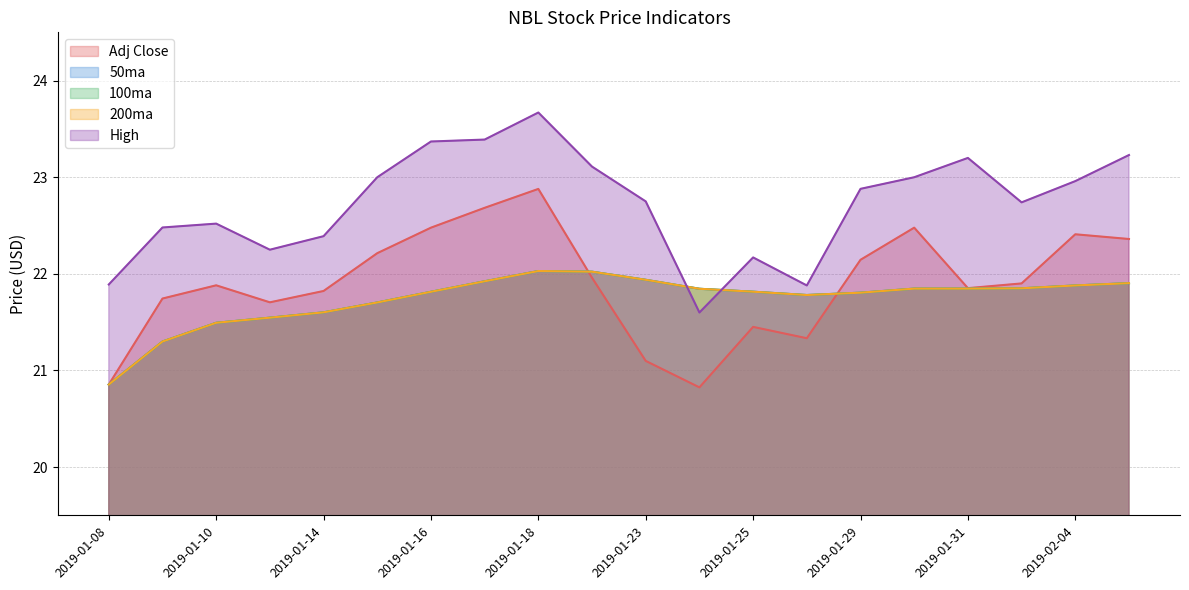

Between 2019-01-09 and 2019-01-22, which series saw the biggest shift?

50ma